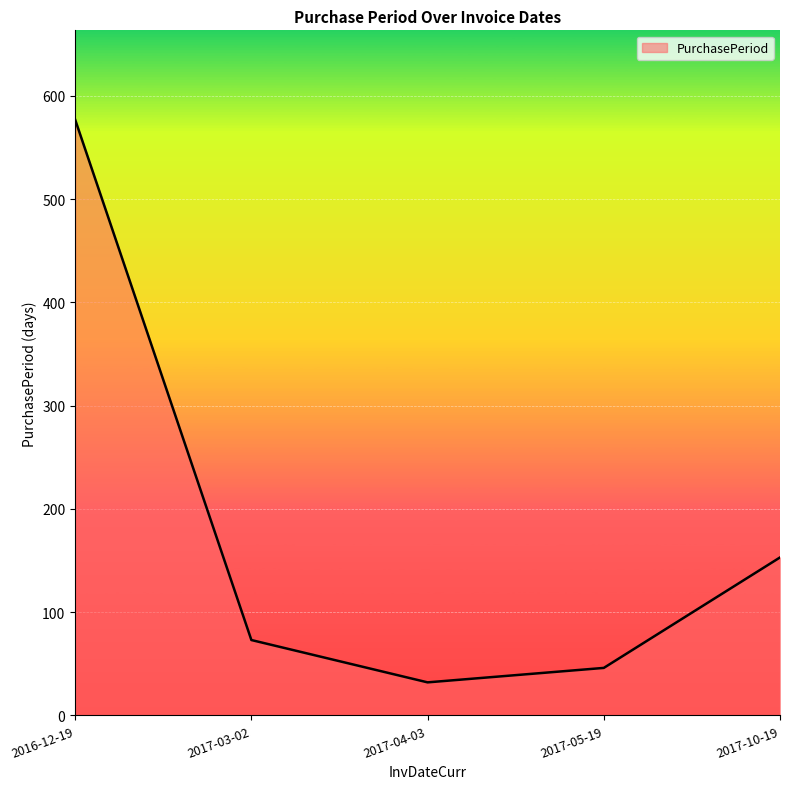

What is the difference between the maximum and minimum values?

545